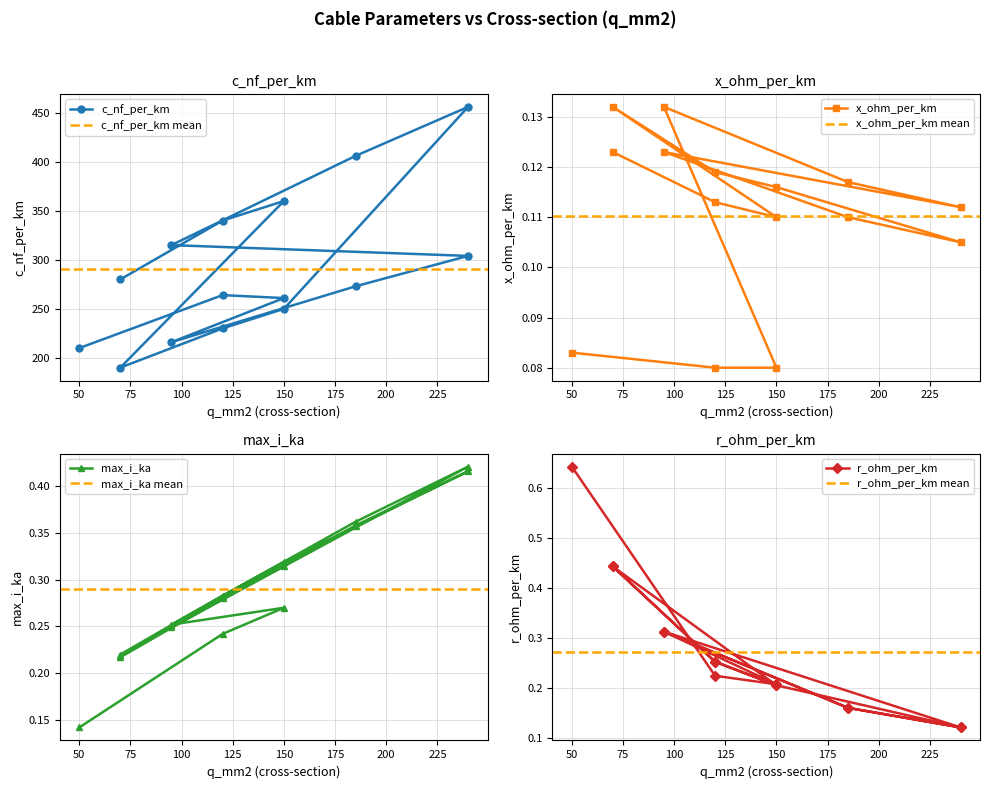

How many lines are shown in the chart?

4